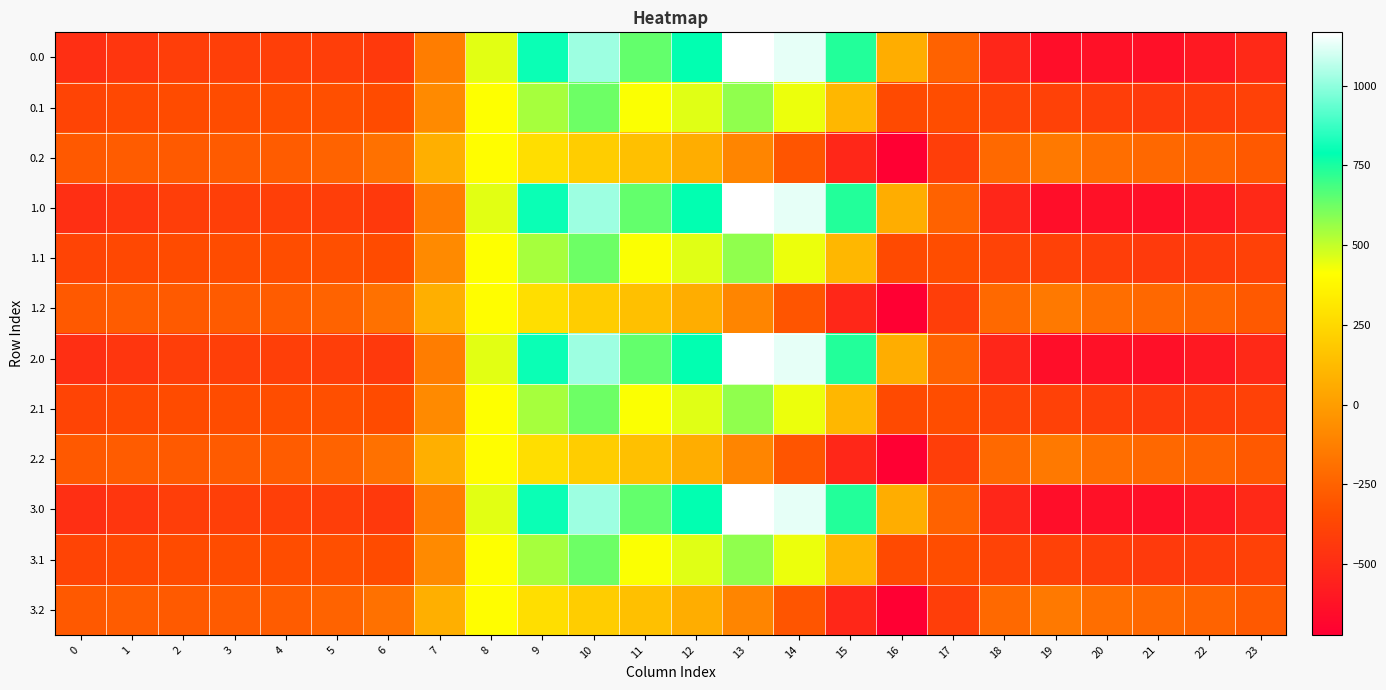

Reading left to right, extract all data points from this chart.

0.0: 0=-482.0	1=-449.5	2=-410.3	3=-404.4	4=-404.9	5=-410.8	6=-435.0	7=-136.4	8=454.2	9=804.0	10=1023.2	11=640.9	12=784.4	13=1167.2	14=1128.3	15=739.0	16=67.6	17=-250.3	18=-529.6	19=-644.5	20=-629.9	21=-638.4	22=-592.3	23=-511.3
0.1: 0=-384.6	1=-361.1	2=-347.9	3=-342.7	4=-339.6	5=-329.5	6=-345.2	7=-81.6	8=412.6	9=542.1	10=628.1	11=415.4	12=456.1	13=574.0	14=438.6	15=111.1	16=-353.7	17=-340.1	18=-388.5	19=-399.7	20=-414.5	21=-432.4	22=-419.9	23=-399.4
0.2: 0=-287.1	1=-272.7	2=-285.5	3=-281.0	4=-274.4	5=-248.1	6=-187.1	7=77.9	8=407.2	9=271.1	10=202.5	11=149.1	12=65.2	13=-104.4	14=-301.9	15=-522.2	16=-721.2	17=-409.5	18=-223.1	19=-151.1	20=-199.2	21=-226.4	22=-247.4	23=-287.5
1.0: 0=-482.0	1=-449.5	2=-410.3	3=-404.4	4=-404.9	5=-410.8	6=-435.0	7=-136.4	8=454.2	9=804.0	10=1023.2	11=640.9	12=784.4	13=1167.2	14=1128.3	15=739.0	16=67.6	17=-250.3	18=-529.6	19=-644.5	20=-629.9	21=-638.4	22=-592.3	23=-511.3
1.1: 0=-384.6	1=-361.1	2=-347.9	3=-342.7	4=-339.6	5=-329.5	6=-345.2	7=-81.6	8=412.6	9=542.1	10=628.1	11=415.4	12=456.1	13=574.0	14=438.6	15=111.1	16=-353.7	17=-340.1	18=-388.5	19=-399.7	20=-414.5	21=-432.4	22=-419.9	23=-399.4
1.2: 0=-287.1	1=-272.7	2=-285.5	3=-281.0	4=-274.4	5=-248.1	6=-187.1	7=77.9	8=407.2	9=271.1	10=202.5	11=149.1	12=65.2	13=-104.4	14=-301.9	15=-522.2	16=-721.2	17=-409.5	18=-223.1	19=-151.1	20=-199.2	21=-226.4	22=-247.4	23=-287.5
2.0: 0=-482.0	1=-449.5	2=-410.3	3=-404.4	4=-404.9	5=-410.8	6=-435.0	7=-136.4	8=454.2	9=804.0	10=1023.2	11=640.9	12=784.4	13=1167.2	14=1128.3	15=739.0	16=67.6	17=-250.3	18=-529.6	19=-644.5	20=-629.9	21=-638.4	22=-592.3	23=-511.3
2.1: 0=-384.6	1=-361.1	2=-347.9	3=-342.7	4=-339.6	5=-329.5	6=-345.2	7=-81.6	8=412.6	9=542.1	10=628.1	11=415.4	12=456.1	13=574.0	14=438.6	15=111.1	16=-353.7	17=-340.1	18=-388.5	19=-399.7	20=-414.5	21=-432.4	22=-419.9	23=-399.4
2.2: 0=-287.1	1=-272.7	2=-285.5	3=-281.0	4=-274.4	5=-248.1	6=-187.1	7=77.9	8=407.2	9=271.1	10=202.5	11=149.1	12=65.2	13=-104.4	14=-301.9	15=-522.2	16=-721.2	17=-409.5	18=-223.1	19=-151.1	20=-199.2	21=-226.4	22=-247.4	23=-287.5
3.0: 0=-482.0	1=-449.5	2=-410.3	3=-404.4	4=-404.9	5=-410.8	6=-435.0	7=-136.4	8=454.2	9=804.0	10=1023.2	11=640.9	12=784.4	13=1167.2	14=1128.3	15=739.0	16=67.6	17=-250.3	18=-529.6	19=-644.5	20=-629.9	21=-638.4	22=-592.3	23=-511.3
3.1: 0=-384.6	1=-361.1	2=-347.9	3=-342.7	4=-339.6	5=-329.5	6=-345.2	7=-81.6	8=412.6	9=542.1	10=628.1	11=415.4	12=456.1	13=574.0	14=438.6	15=111.1	16=-353.7	17=-340.1	18=-388.5	19=-399.7	20=-414.5	21=-432.4	22=-419.9	23=-399.4
3.2: 0=-287.1	1=-272.7	2=-285.5	3=-281.0	4=-274.4	5=-248.1	6=-187.1	7=77.9	8=407.2	9=271.1	10=202.5	11=149.1	12=65.2	13=-104.4	14=-301.9	15=-522.2	16=-721.2	17=-409.5	18=-223.1	19=-151.1	20=-199.2	21=-226.4	22=-247.4	23=-287.5